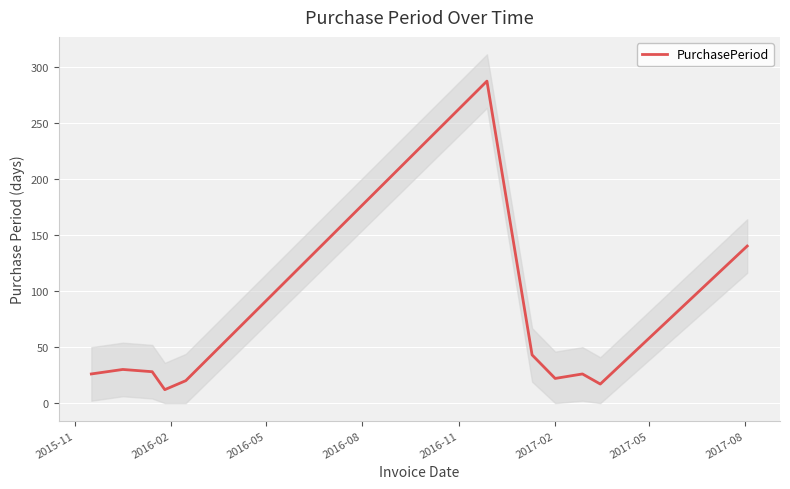

What is the minimum value for PurchasePeriod?

12